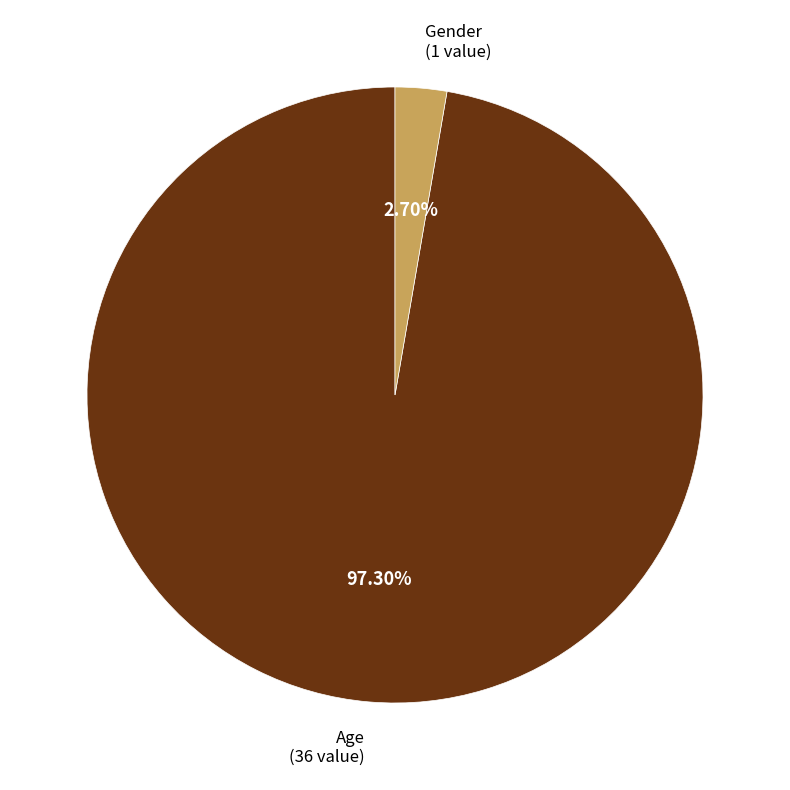

To the nearest percent, what is the combined percentage of Gender and Age?

100%